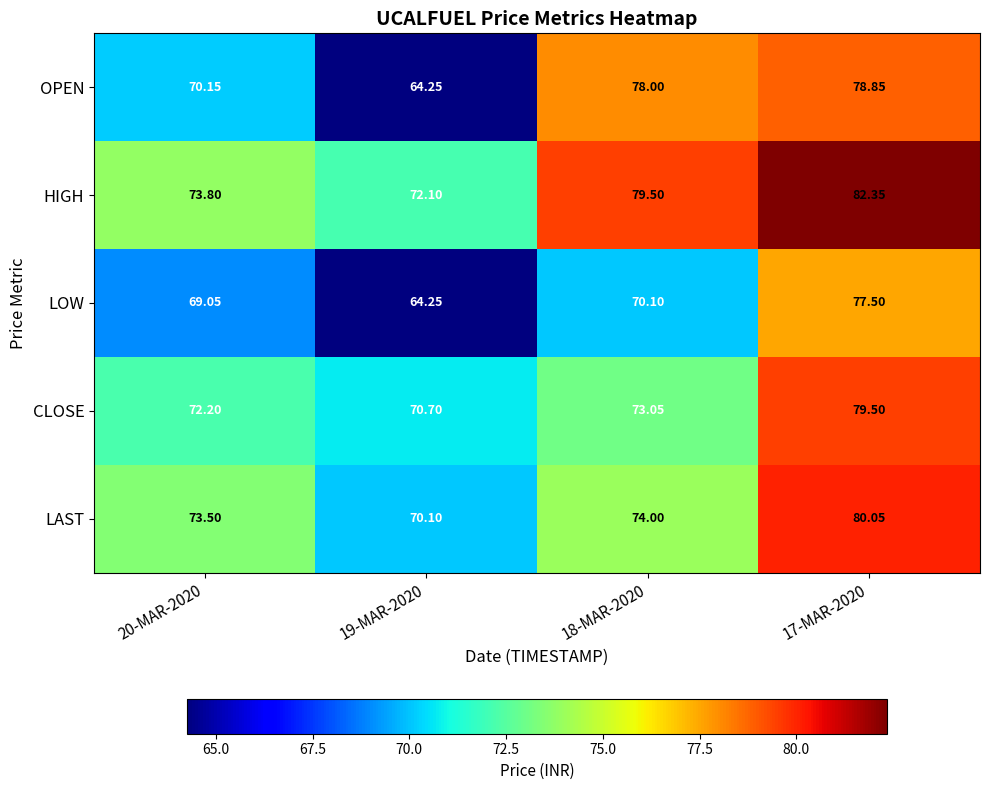

Which series has the largest total across all categories?

HIGH